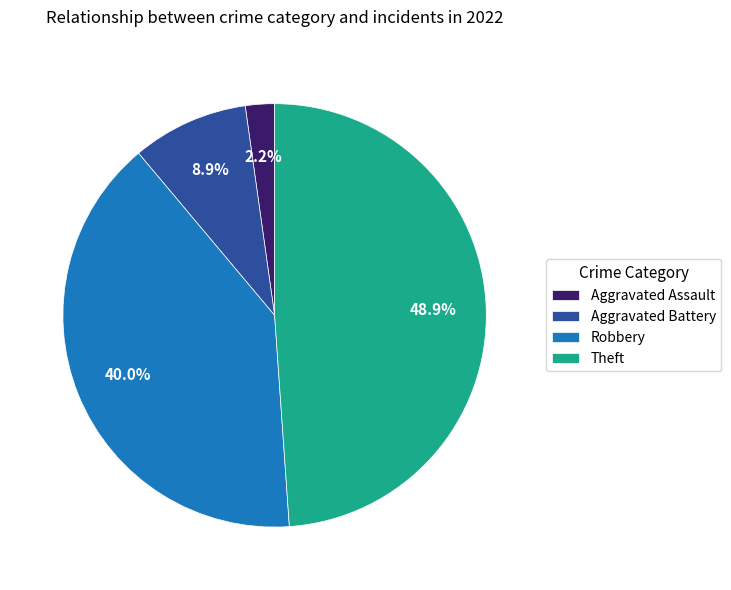

Which has a higher value, Aggravated Battery or Theft?

Theft